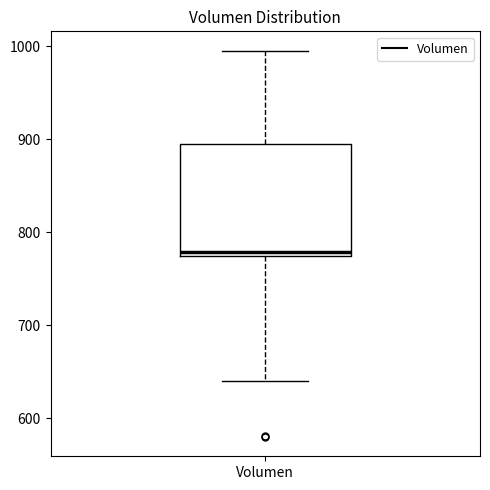

Where is the lower edge of the box for Volumen on the y-axis? The values are not printed on the chart, so give them approximately, as read against the axis.

770